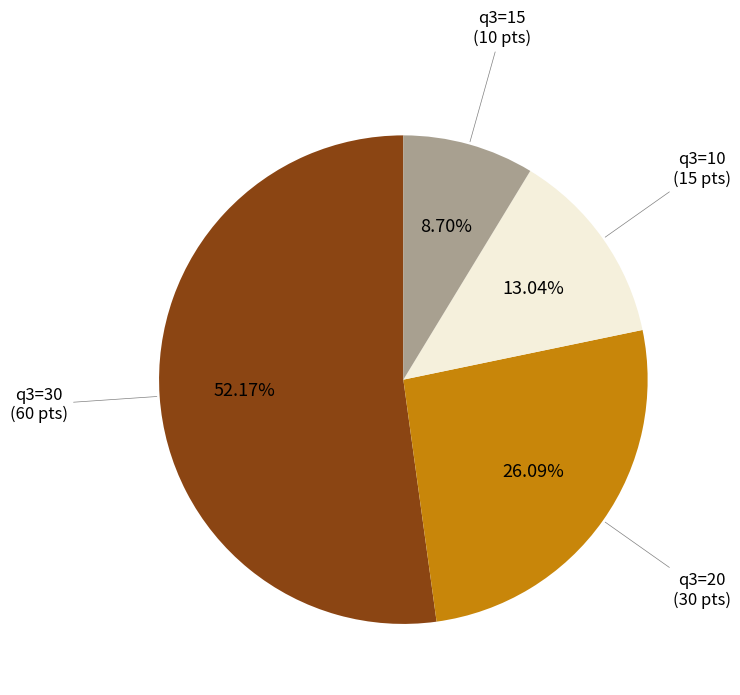

Does any single category account for the majority?

Yes